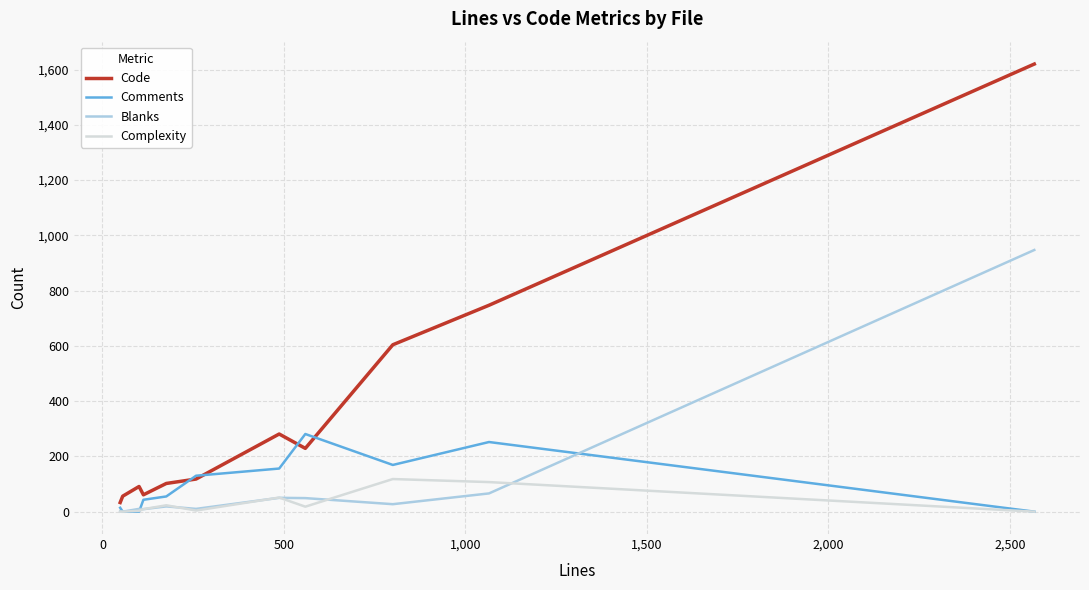

Which series has the largest range (max minus min)?

Code